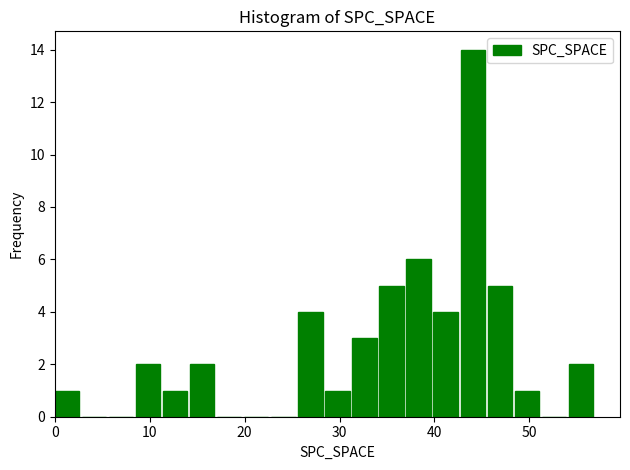

Read against the x-axis, roughly where is the centre of the tallest bar?

44